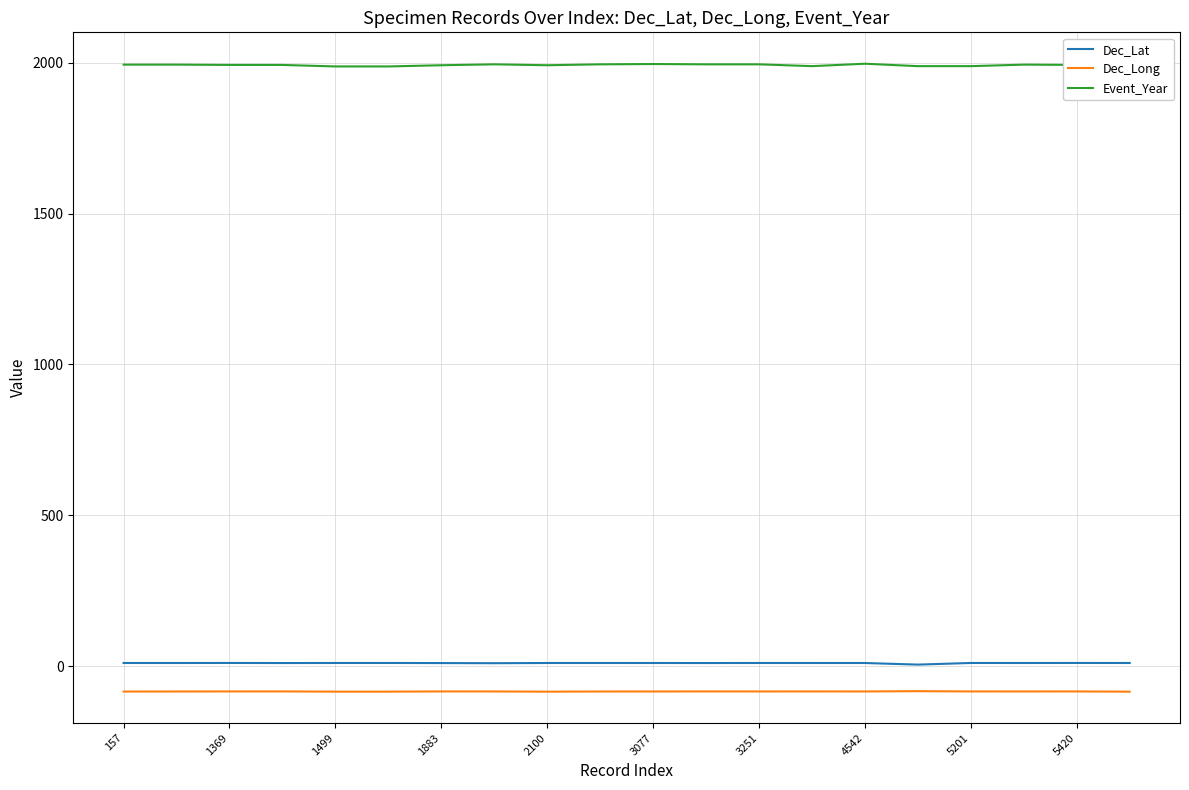

Which series has the widest spread of values?

Event_Year